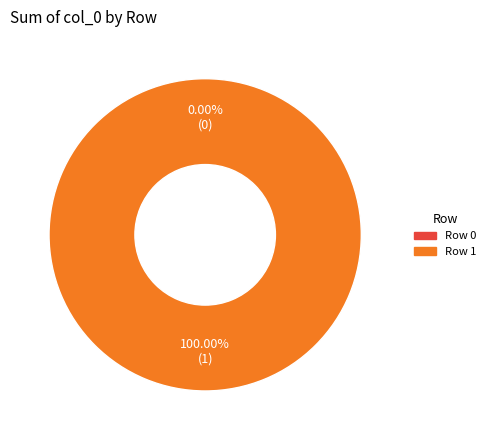

Count the number of slices in the pie.

2